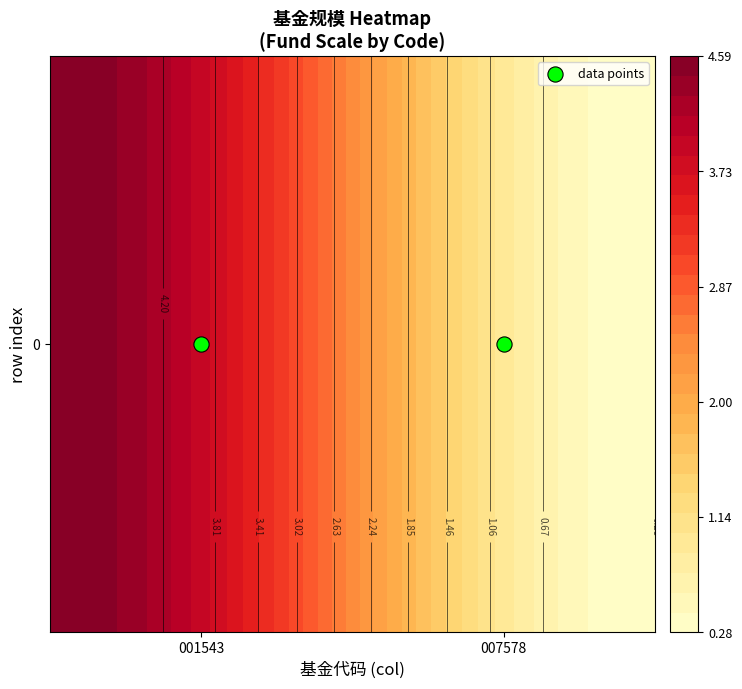

What is the highest value of the 001543 series?

4.6